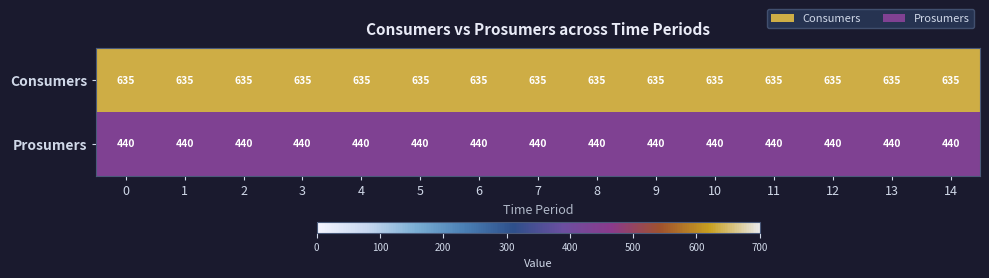

What is the sum of the Consumers values at 11 and 9?

1270